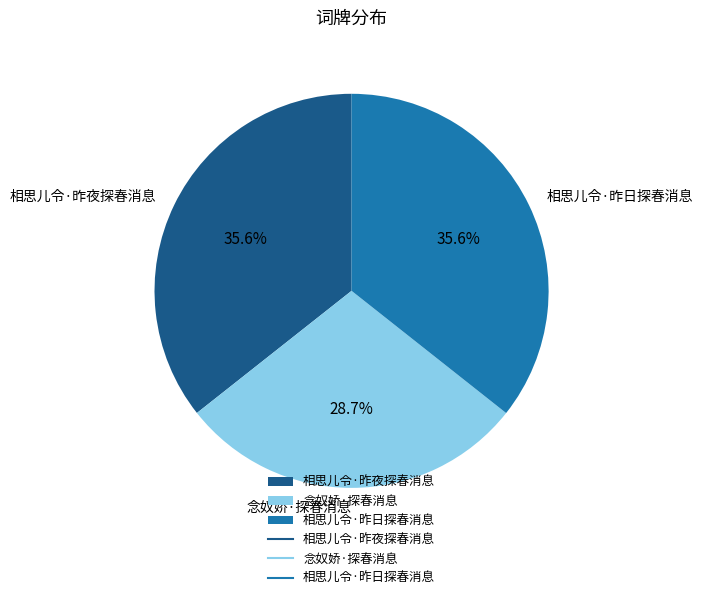

Is 相思儿令·昨日探春消息 the majority of the pie?

No